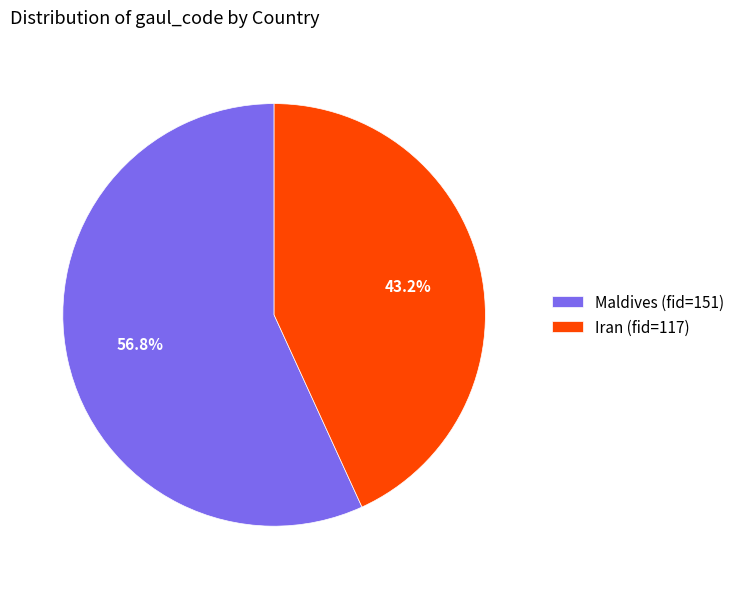

To the nearest percent, what is the difference between the Iran (fid=117) and Maldives (fid=151) slice percentages?

14%